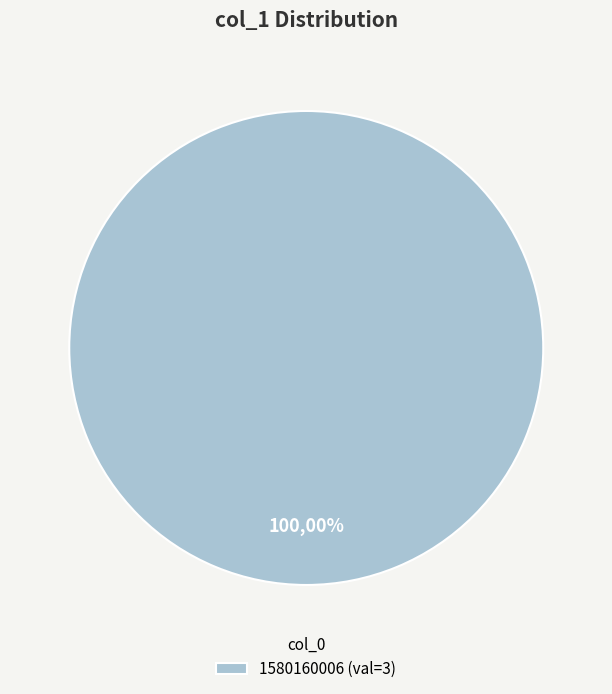

To the nearest percent, what percentage of the pie is 1580160006?

100%